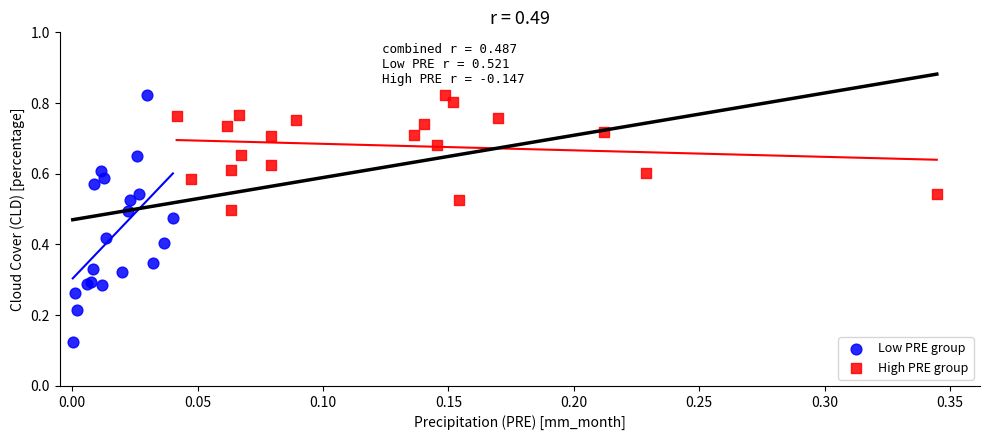

What are all the series names shown in the legend?

Low PRE group, High PRE group